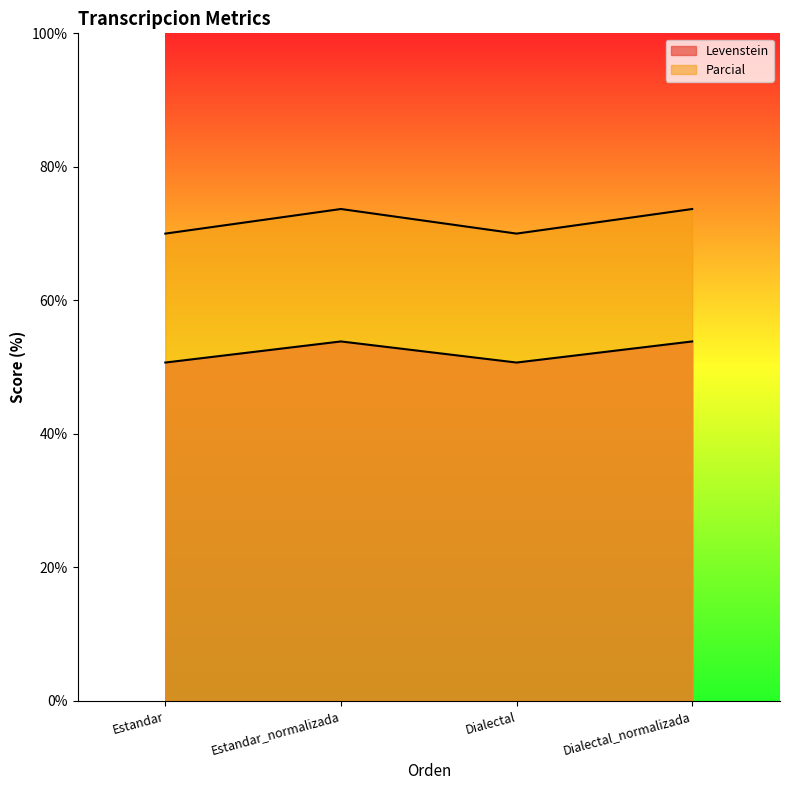

The Parcial series shows 39.9 at Estandar_normalizada. True or false?

False